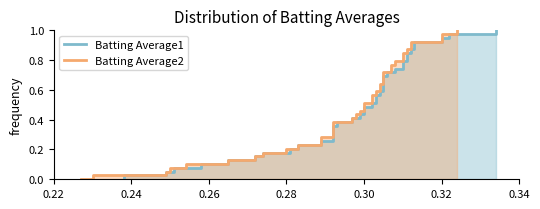

How many distinct data groups are displayed?

2